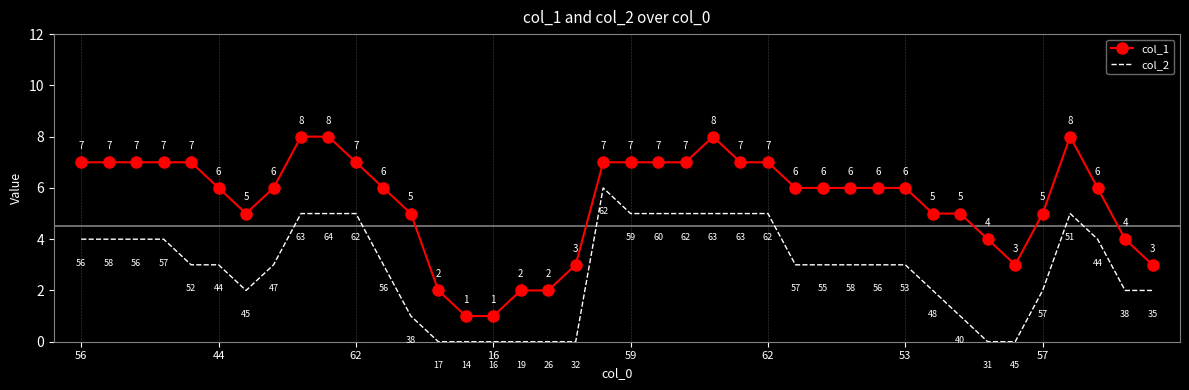

List the series in order of their overall mean, highest first.

col_1, col_2